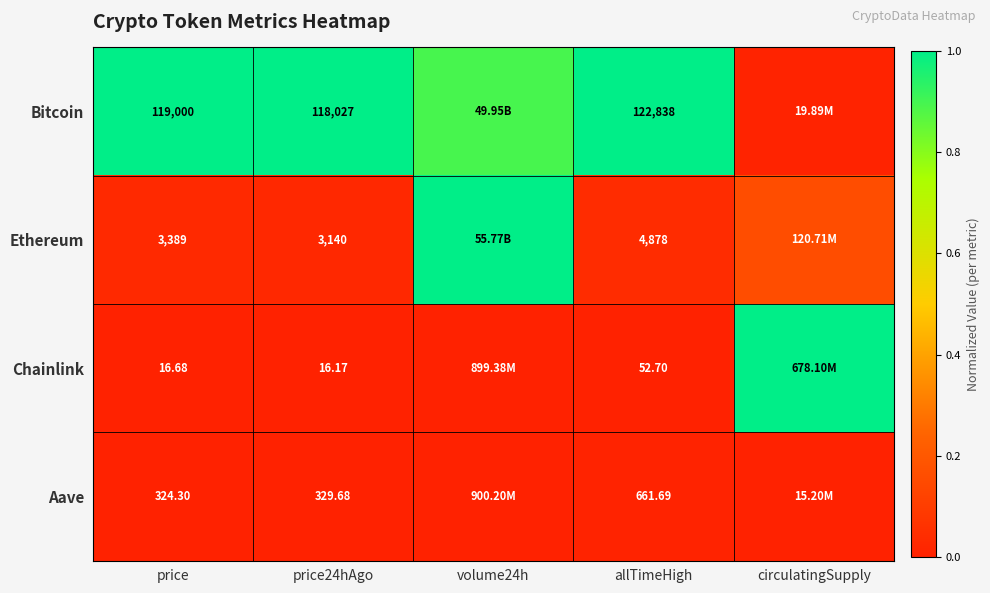

At allTimeHigh, list the series in order from largest to smallest.

Bitcoin, Ethereum, Aave, Chainlink